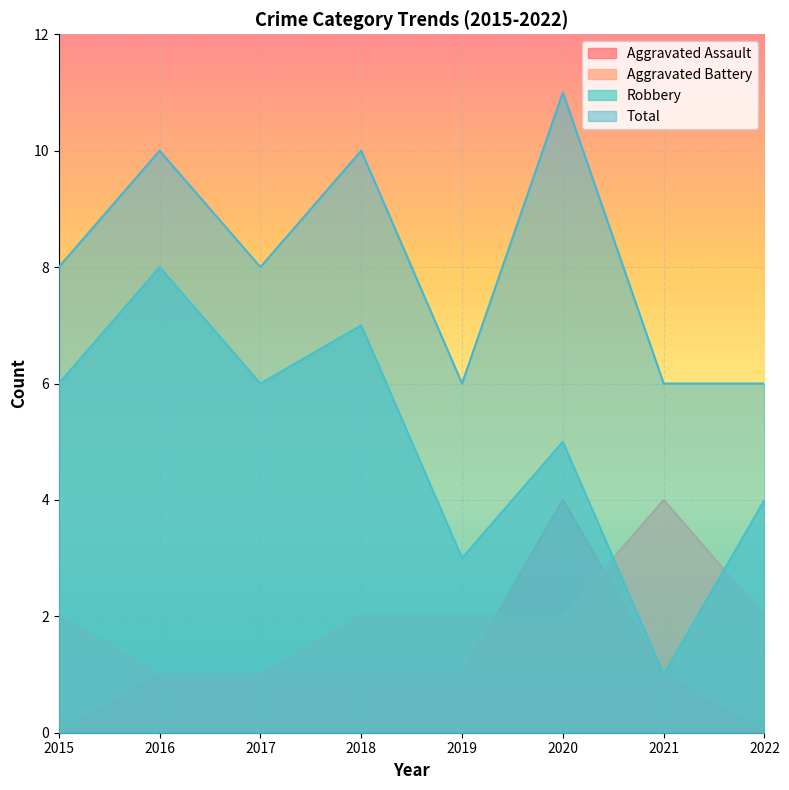

What is the sum of the Robbery values at 2021 and 2016?

9